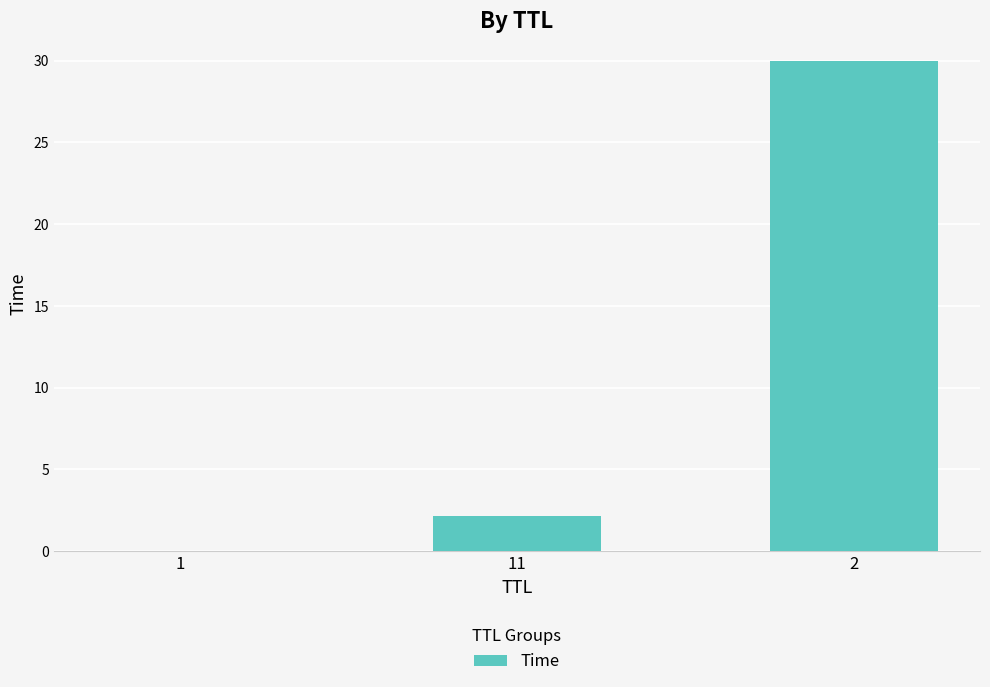

Count the number of categories in the chart.

3